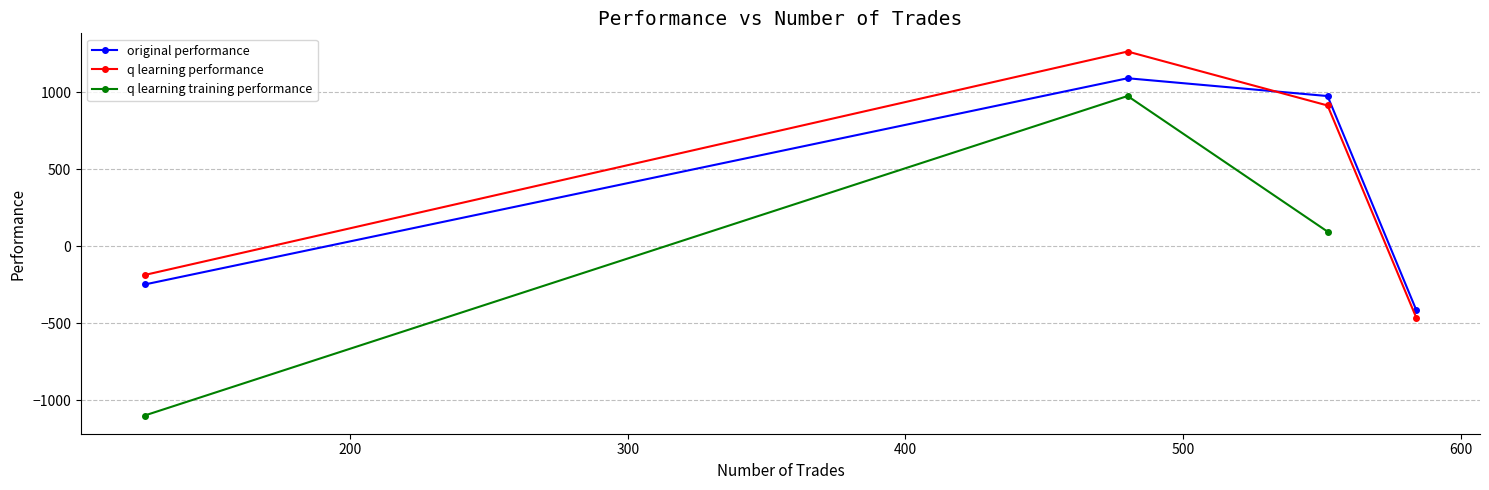

How many data points in q learning performance are above 913?

2